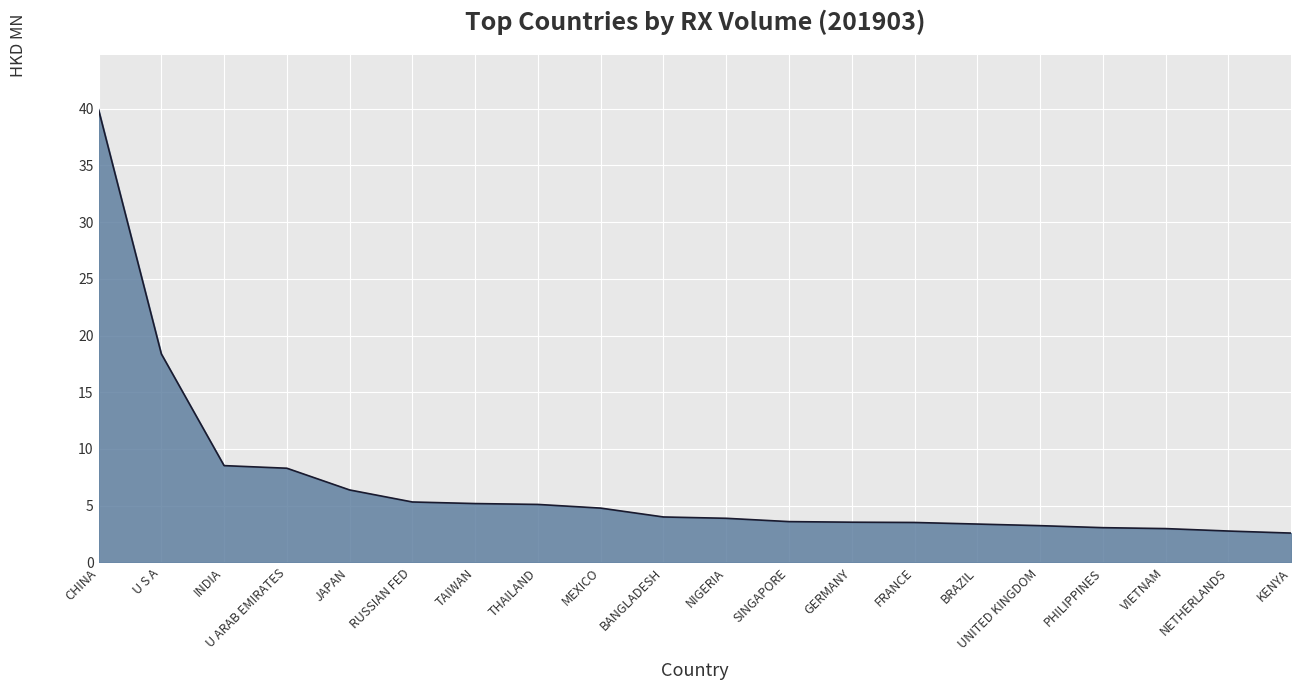

What position from the left is KENYA?

20